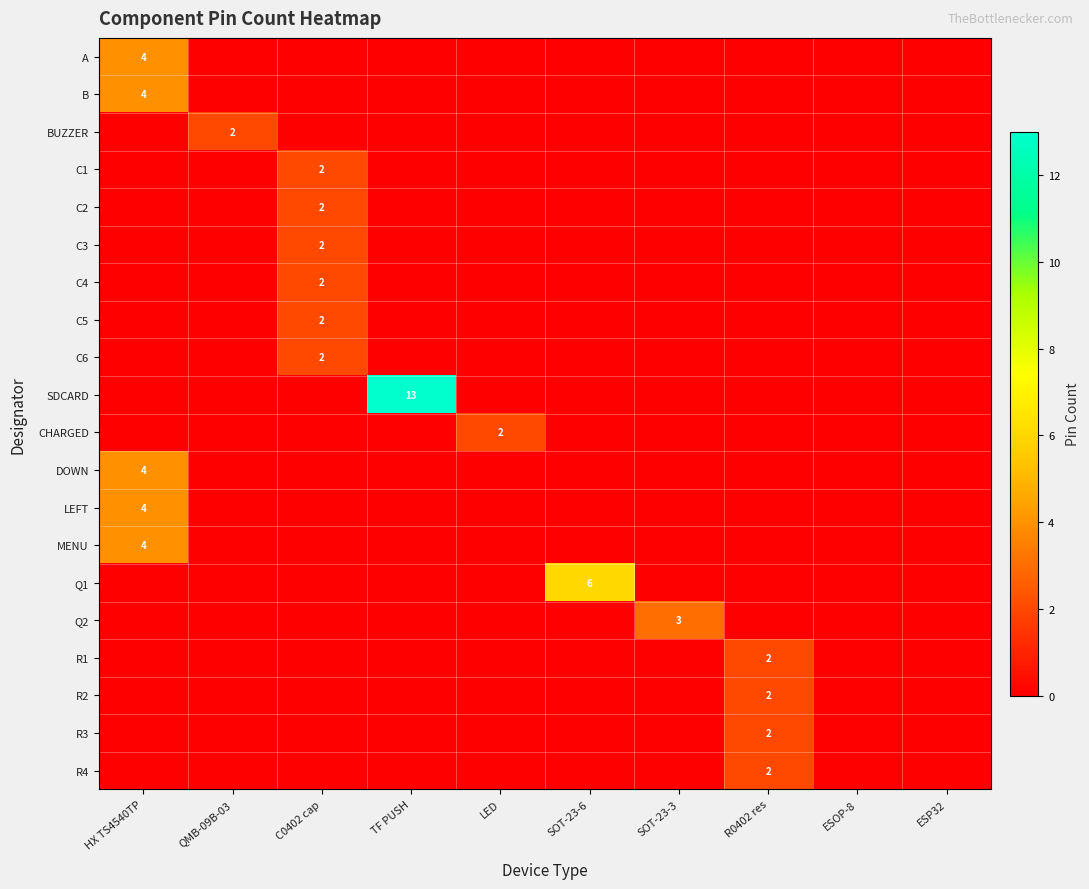

What is the difference between the maximum and minimum values in the R2 series?

2